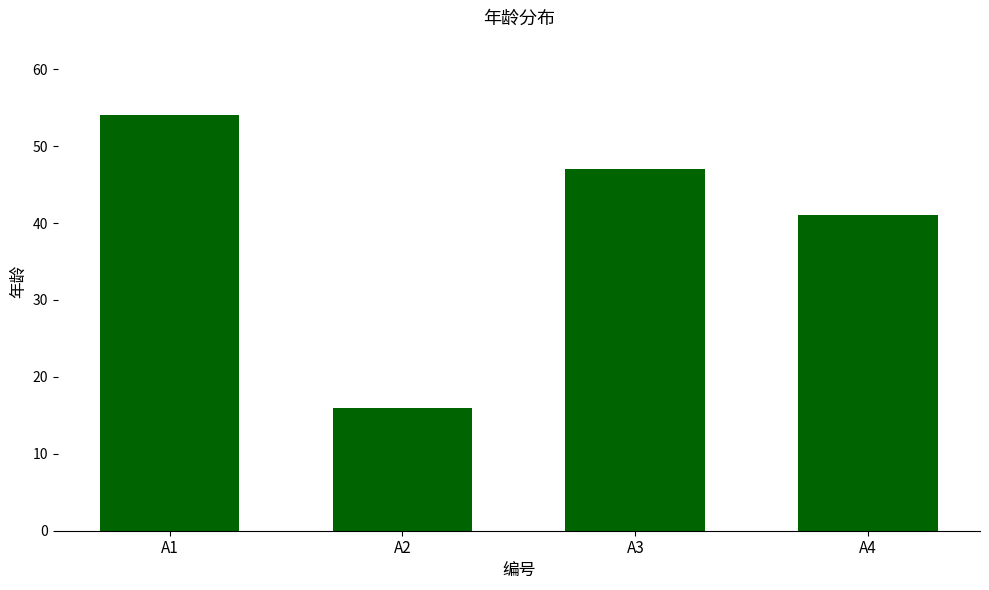

What value does the data have at A2?

16